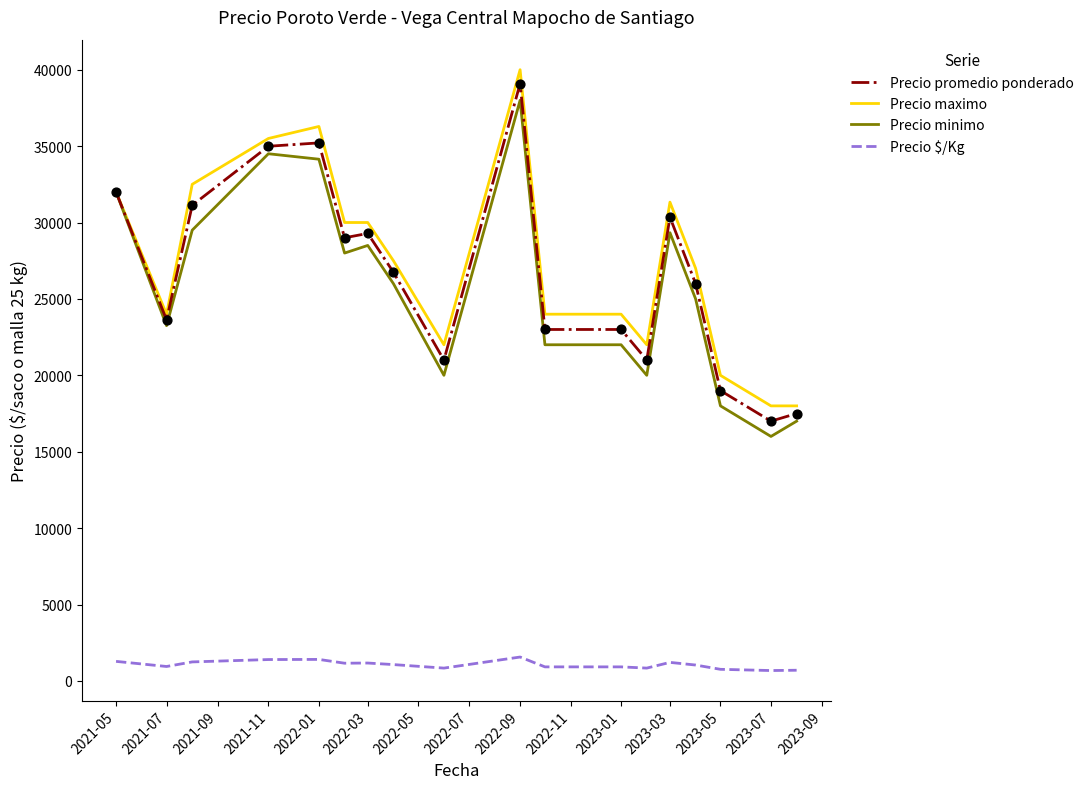

True or false: Precio $/Kg and Precio promedio ponderado intersect in this chart.

False